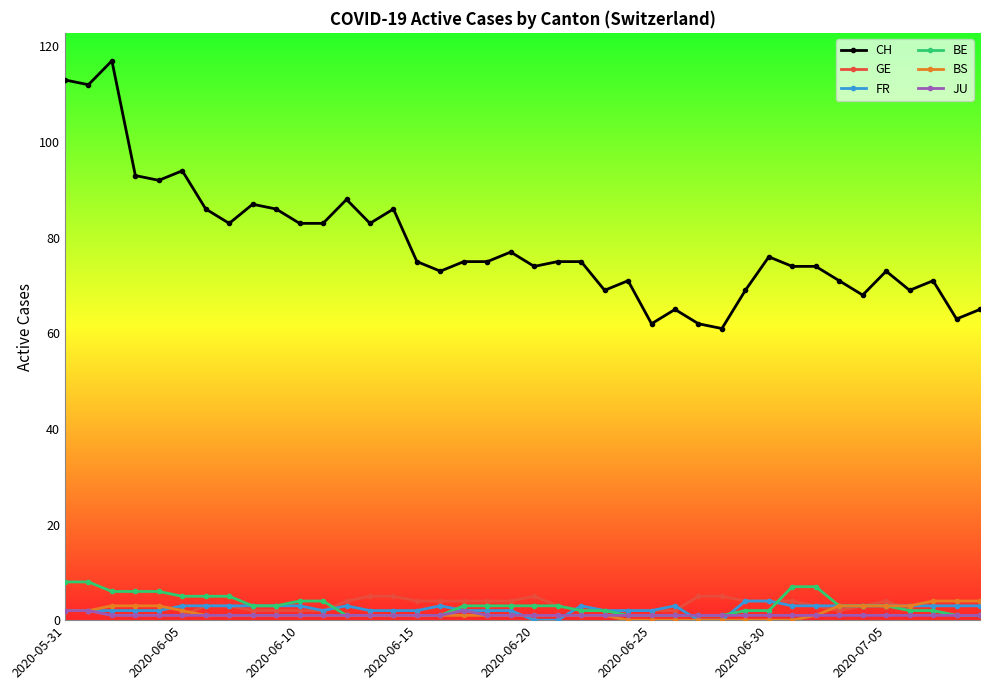

Which series has the largest total across all categories?

CH